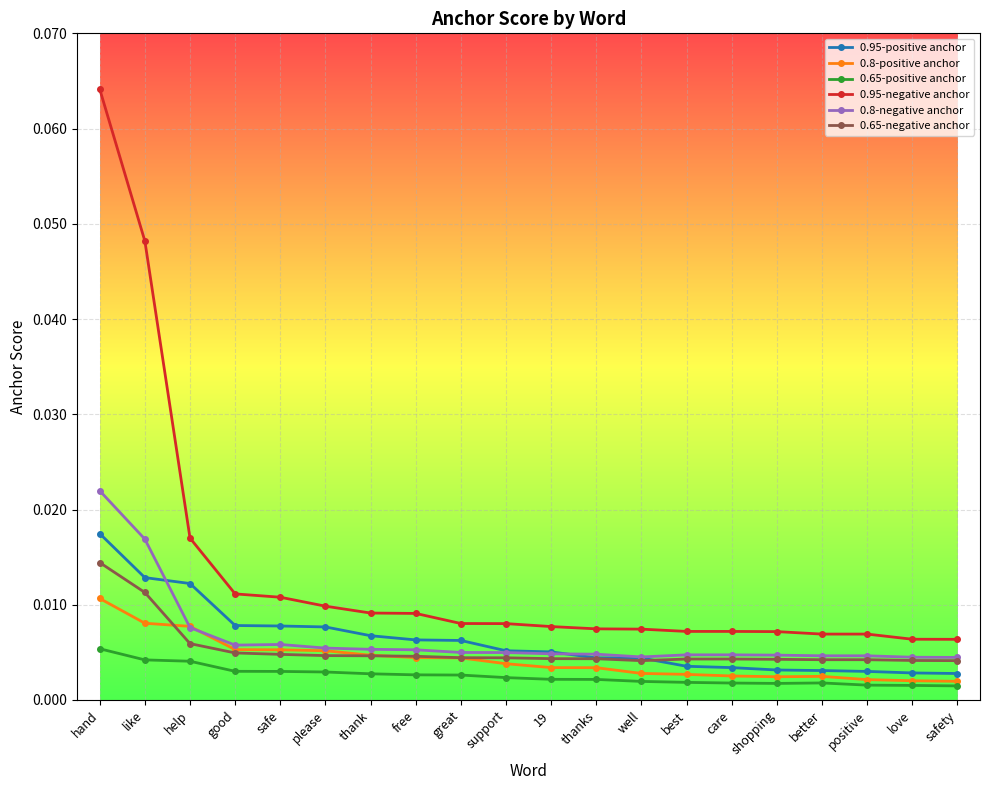

At which label does 0.65-negative anchor reach its peak?

hand